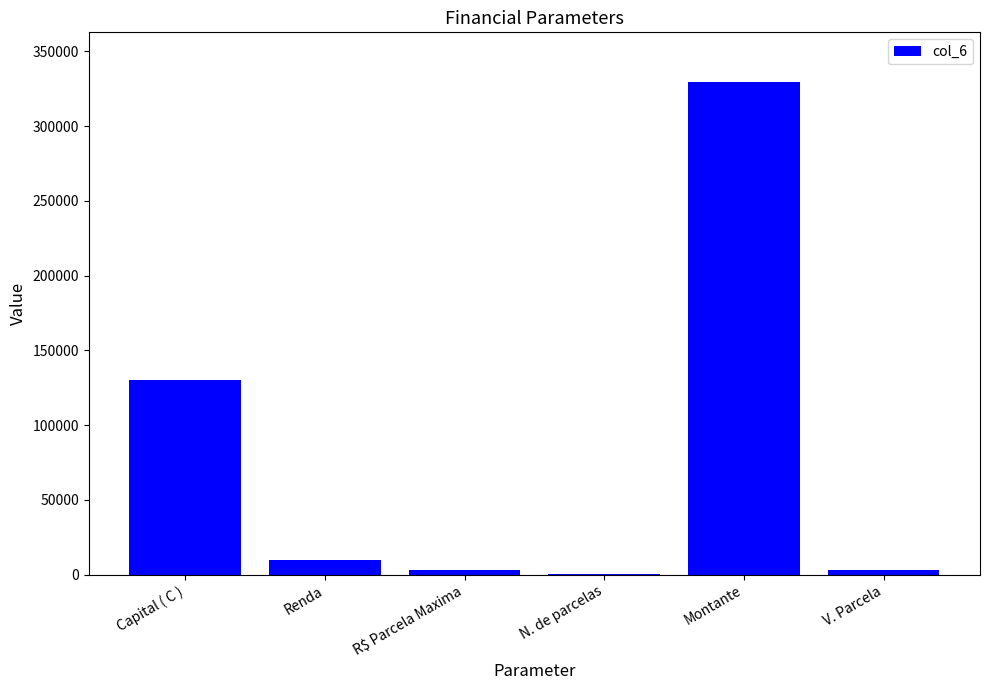

What is the sum of all values?

475940.4